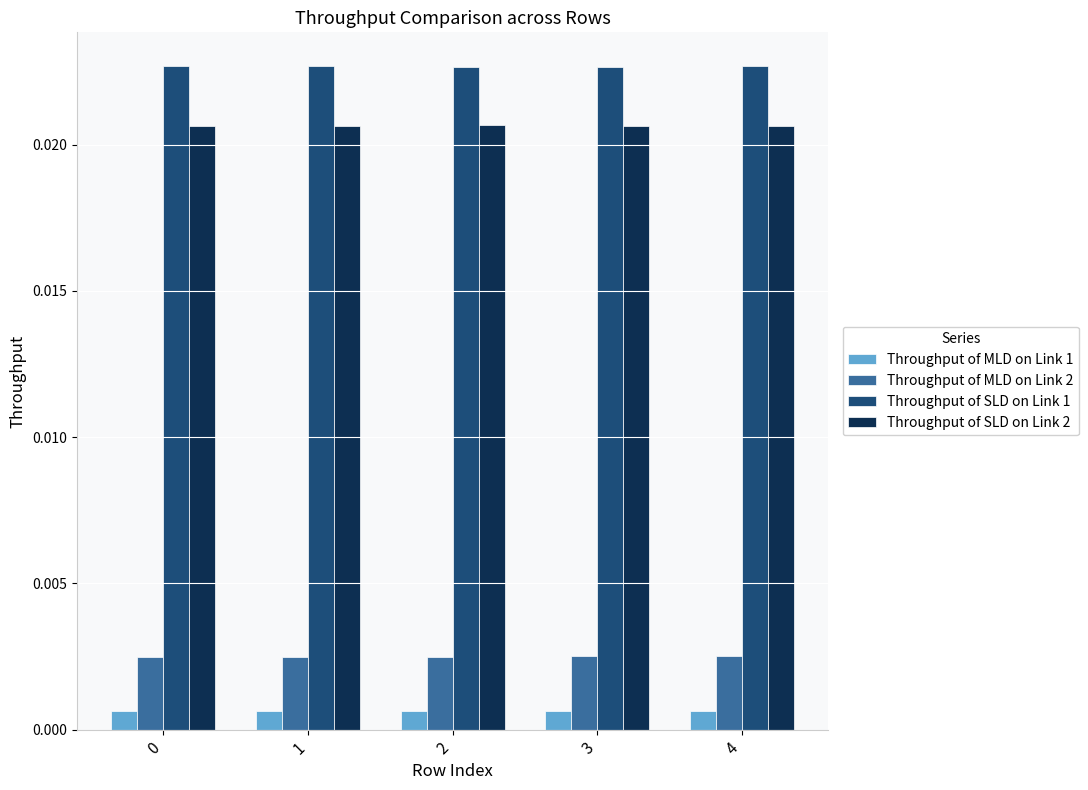

Count the Throughput of MLD on Link 1 values in the range 0 to 1.

5